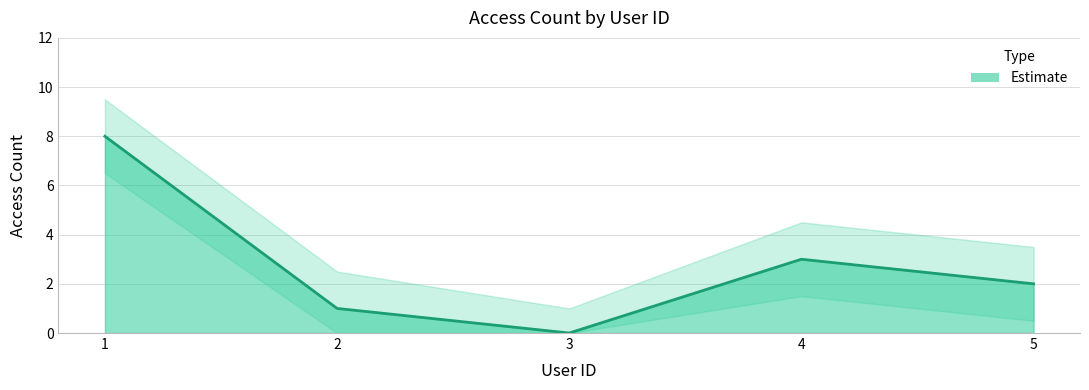

What is the difference between the values at 1 and 5?

6